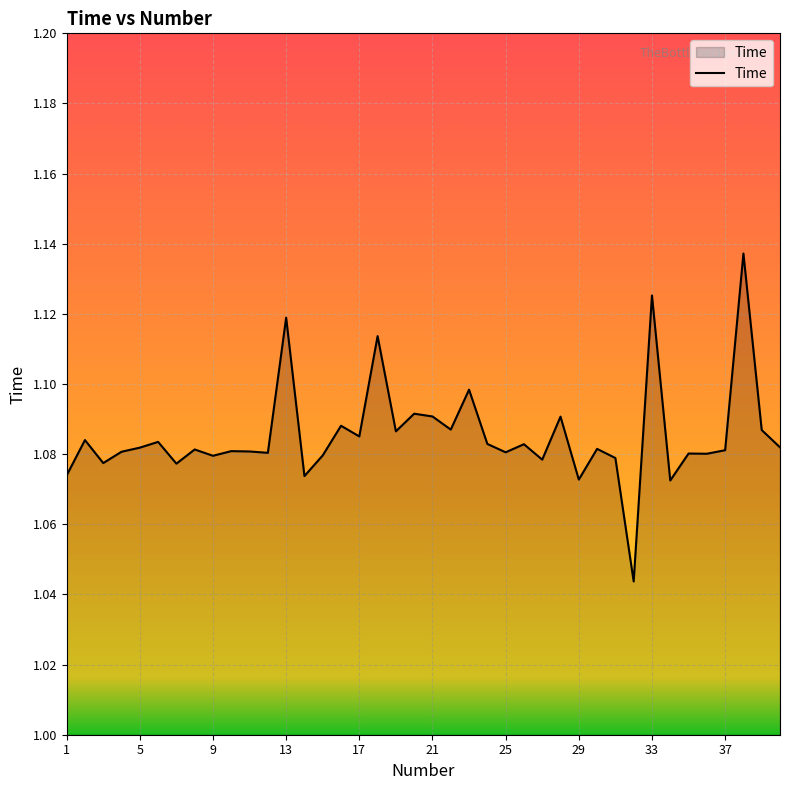

How many distinct data groups are displayed?

1